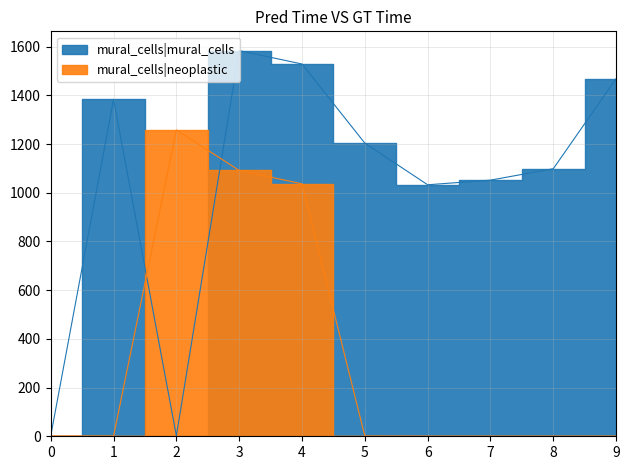

What is the greatest value displayed?

1584.0